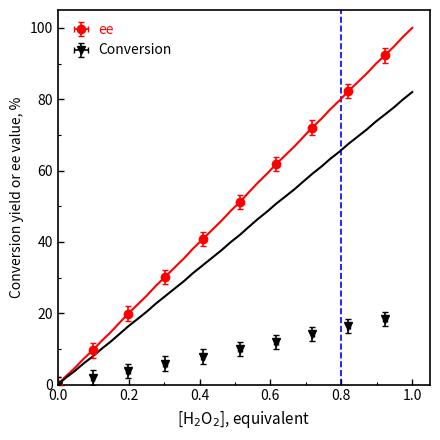

Between 44.6 and 799.0, which is larger?

799.0